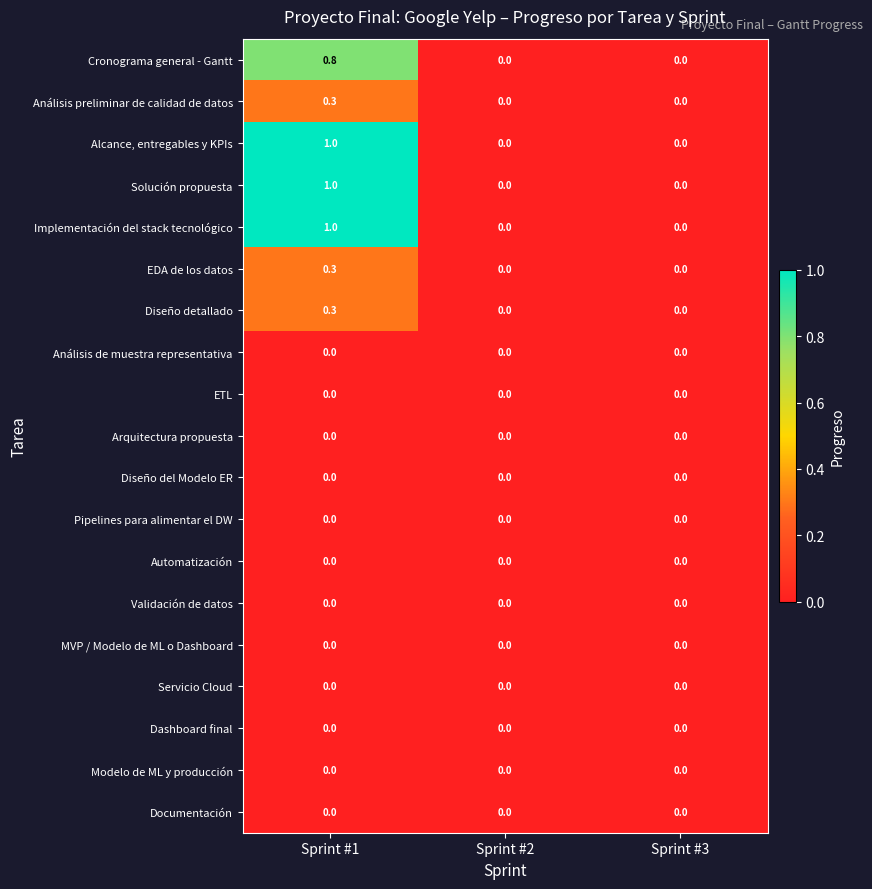

At which category is the sum across all series the highest?

Sprint #1